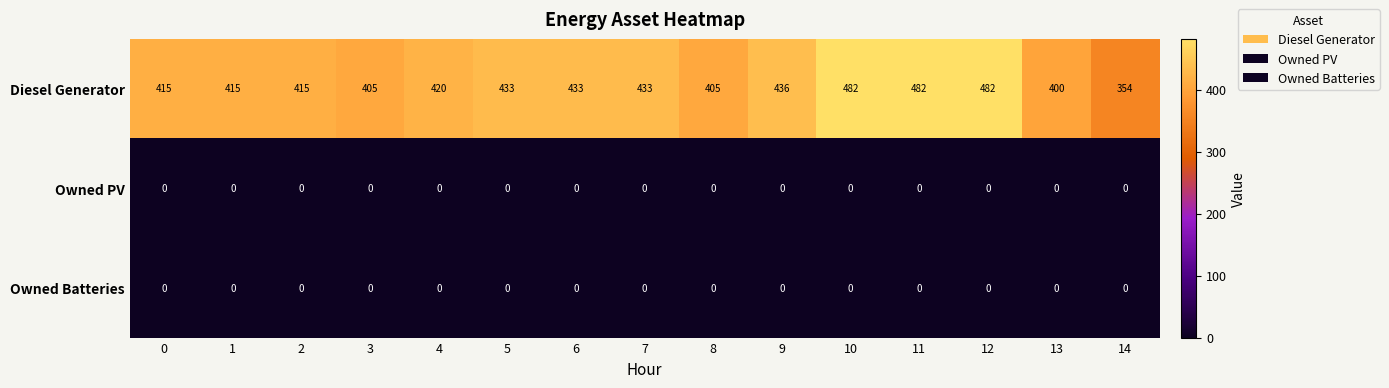

Which series has the largest total across all categories?

Diesel Generator